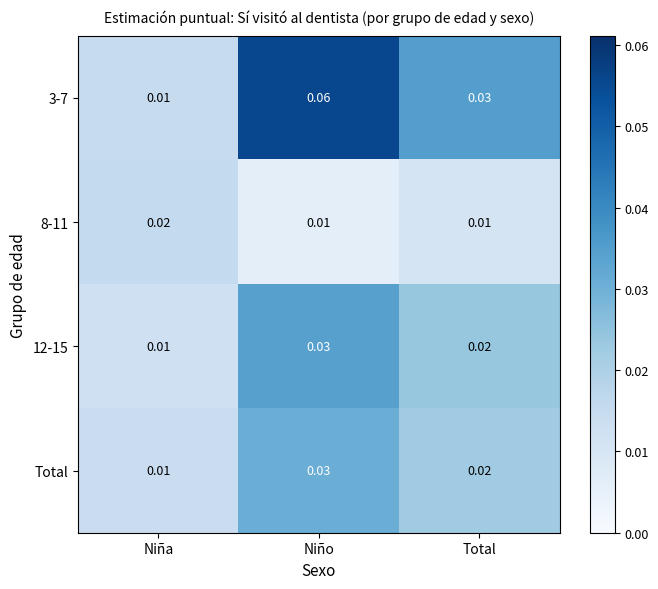

At which category is the sum across all series the highest?

Niño